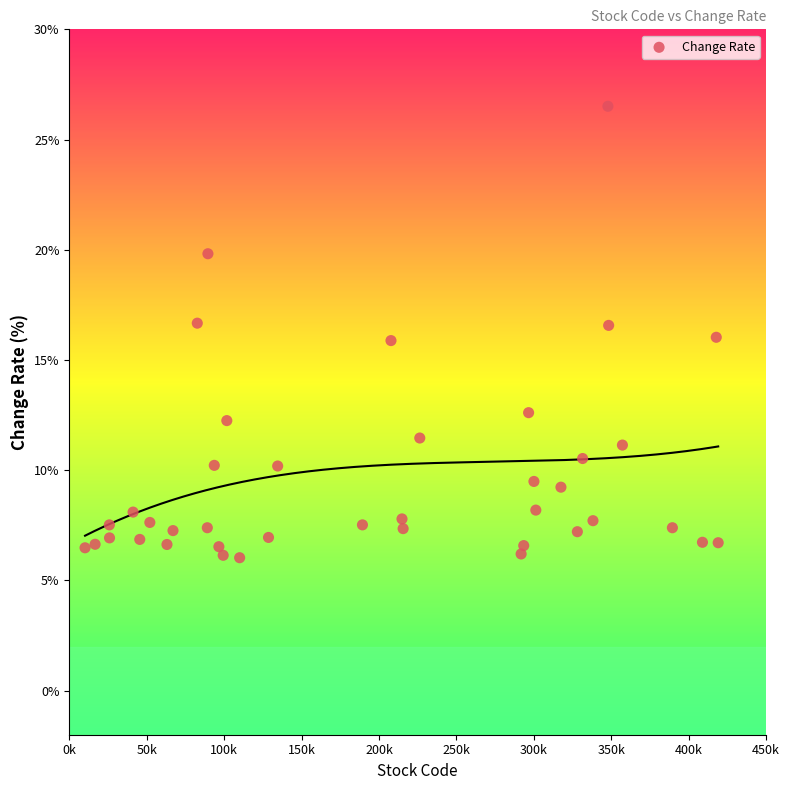

What is the range of X values (max minus min)?

408910.0